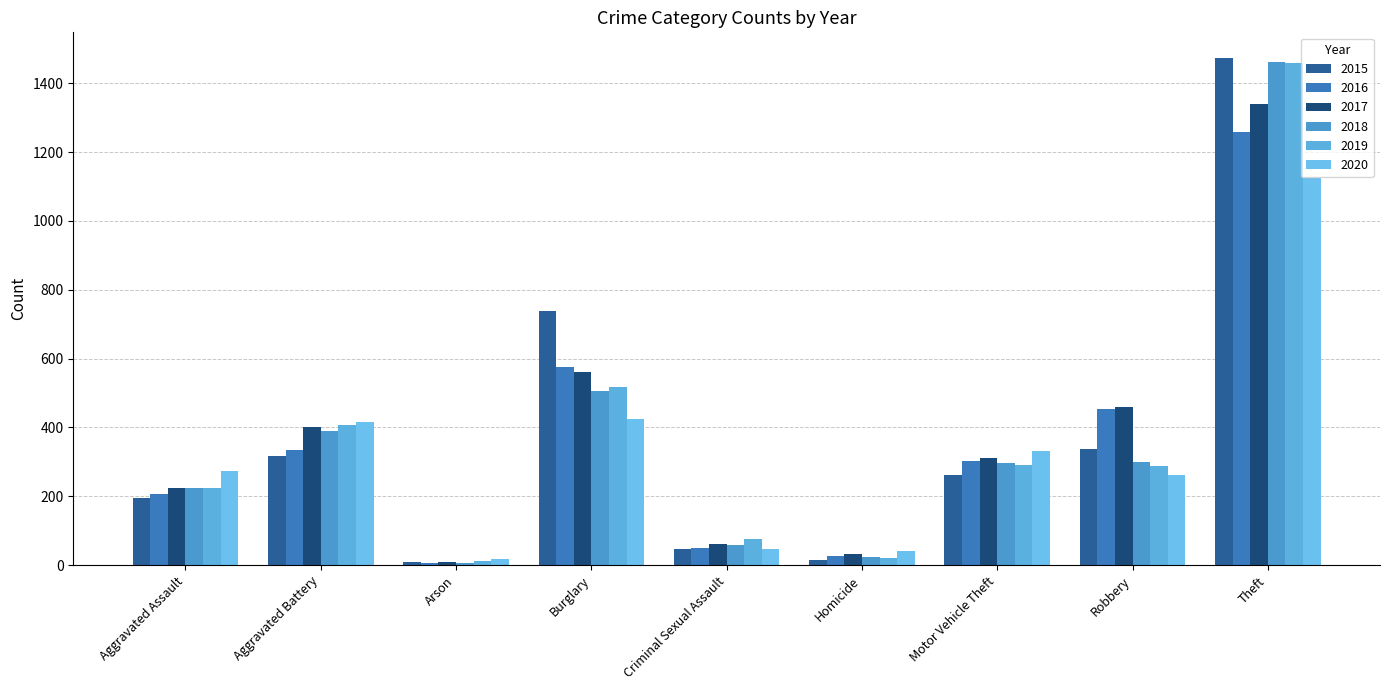

Which category has the lowest value across all series?

Arson